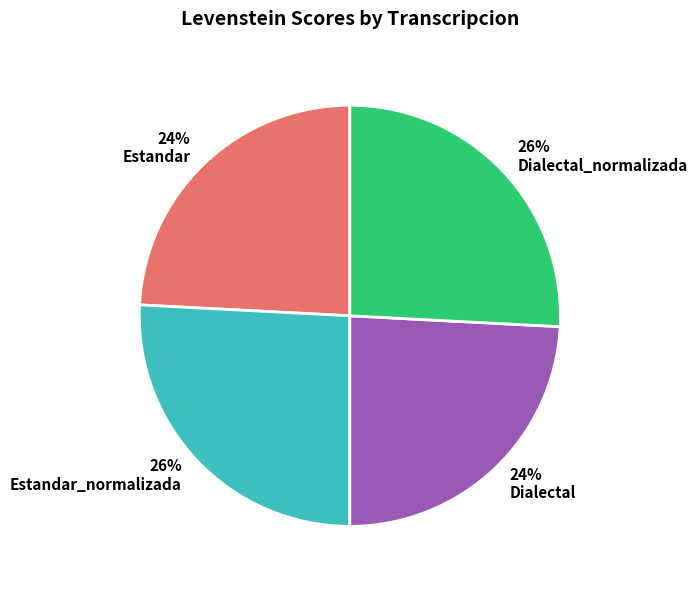

How many segments does this pie chart have?

4